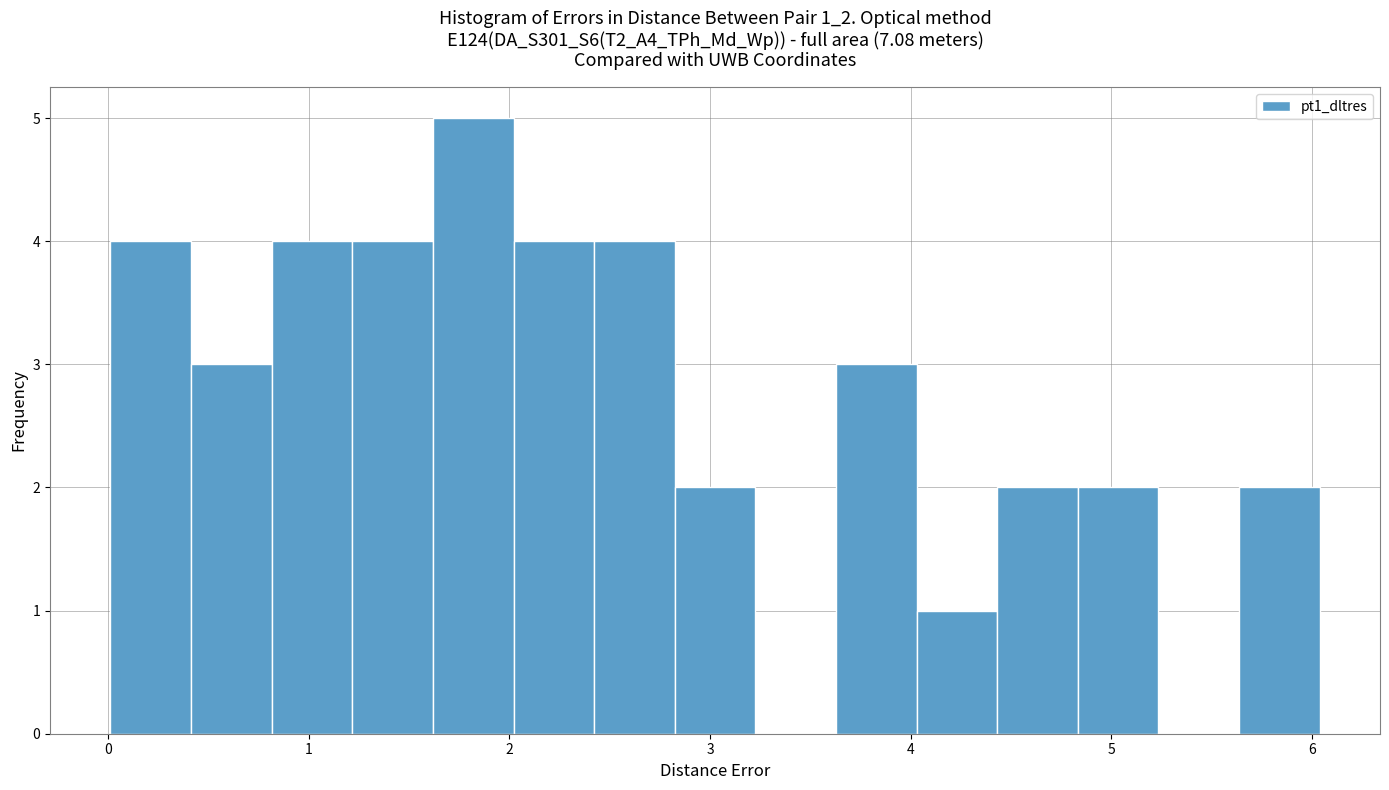

Reading left to right, transcribe this chart: for each bar, give the range it covers on the x-axis and its height. Neither the bar edges nor the heights are printed on the chart, so give them approximately, as read against the axes.

0.0 to 0.4: 4
0.4 to 0.8: 3
0.8 to 1.2: 4
1.2 to 1.6: 4
1.6 to 2.0: 5
2.0 to 2.4: 4
2.4 to 2.8: 4
2.8 to 3.2: 2
3.2 to 3.6: 0
3.6 to 4.0: 3
4.0 to 4.4: 1
4.4 to 4.8: 2
4.8 to 5.2: 2
5.2 to 5.6: 0
5.6 to 6.0: 2